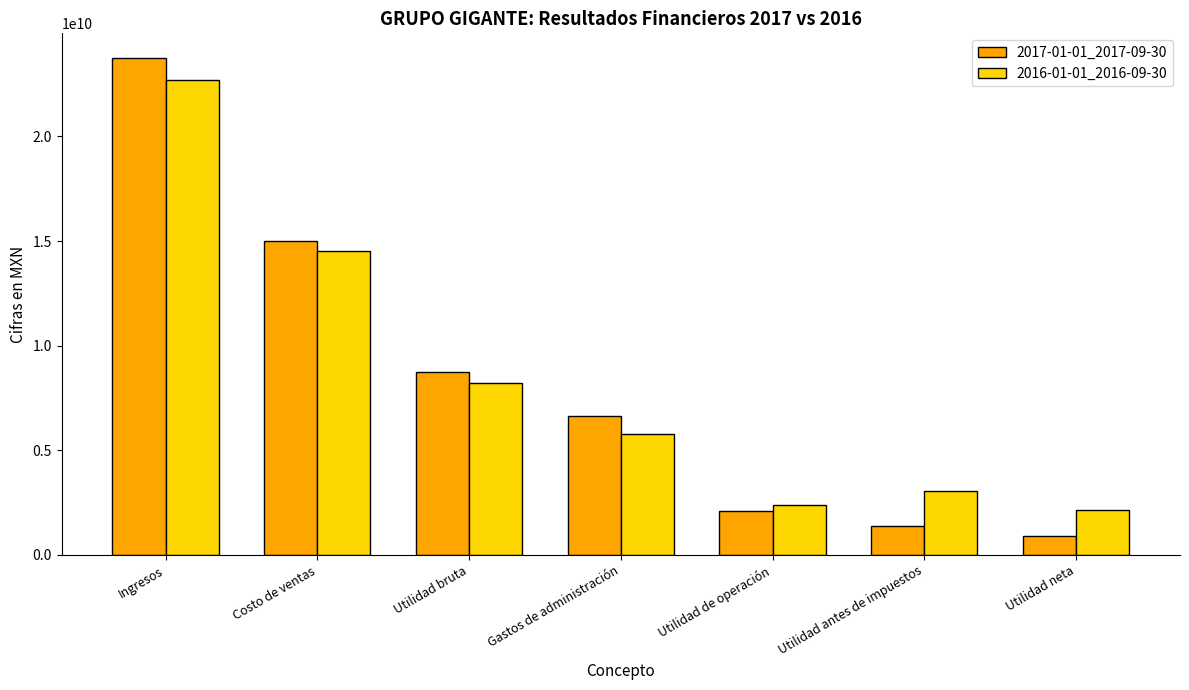

At how many categories does at least one series exceed 22097481215?

1